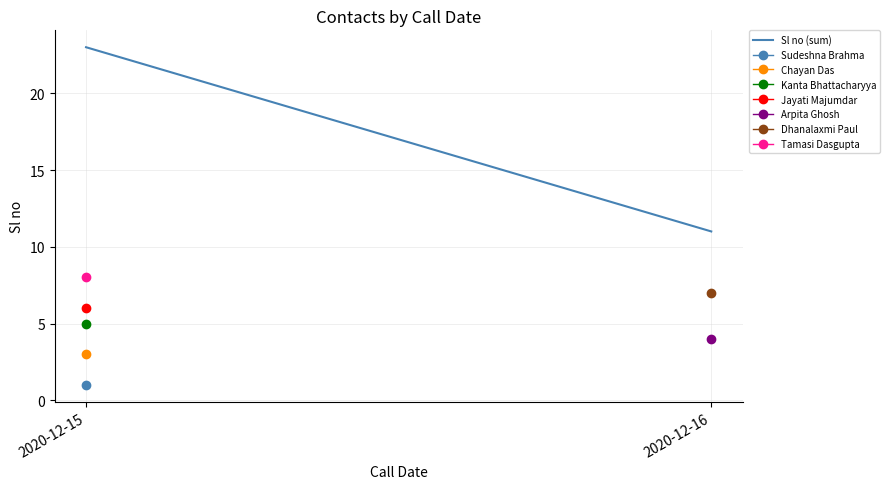

What is the value of the 2nd point from the left?

11